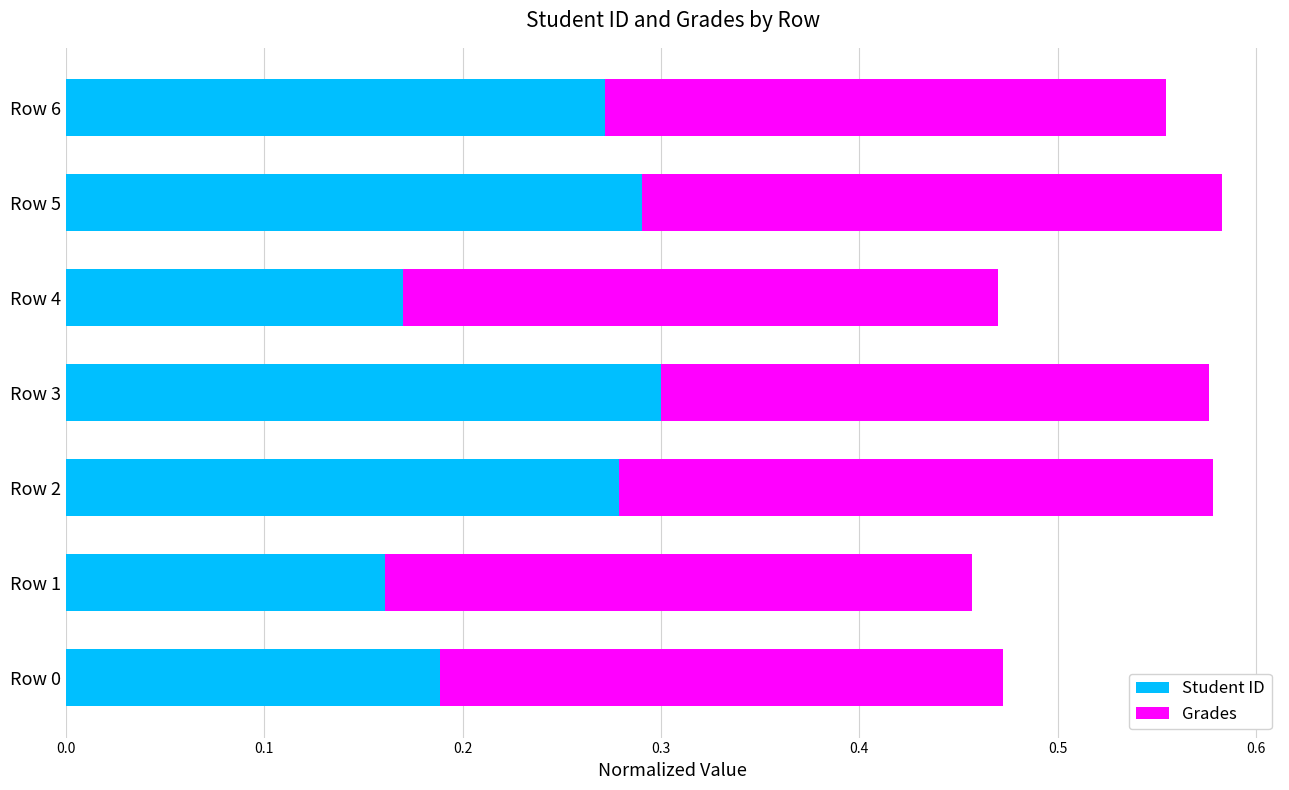

What is the sum of the Student ID values at Row 6 and Row 2?

0.6